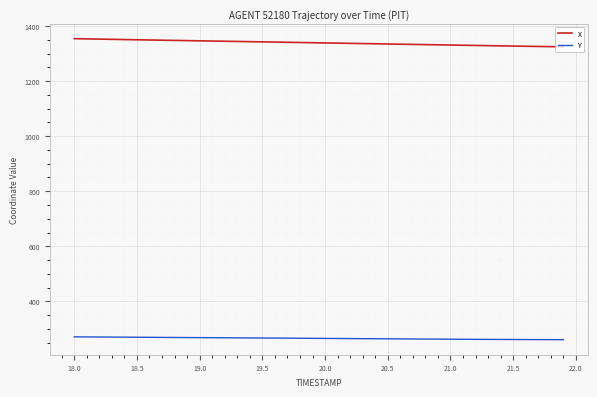

What is the maximum value shown in the chart?

1354.0